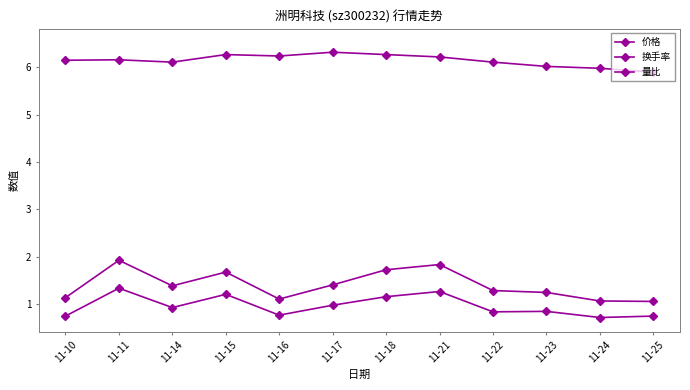

How many lines are shown in the chart?

3